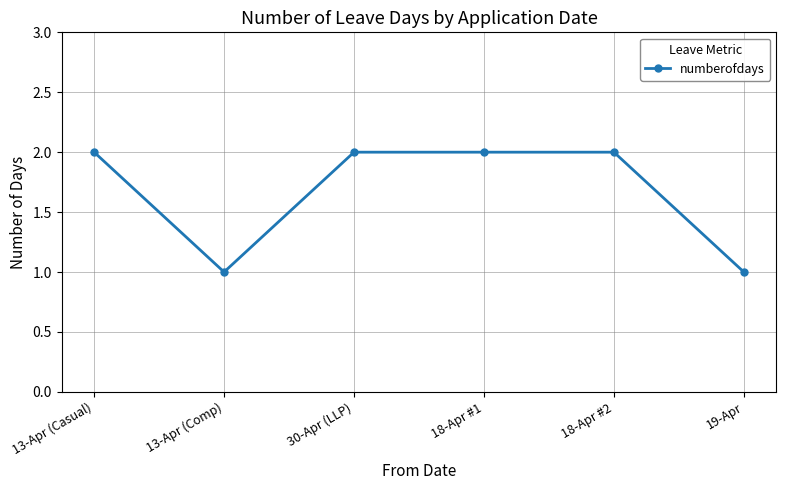

Reading left to right, extract all data points from this chart.

13-Apr (Casual)=2	13-Apr (Comp)=1	30-Apr (LLP)=2	18-Apr #1=2	18-Apr #2=2	19-Apr=1